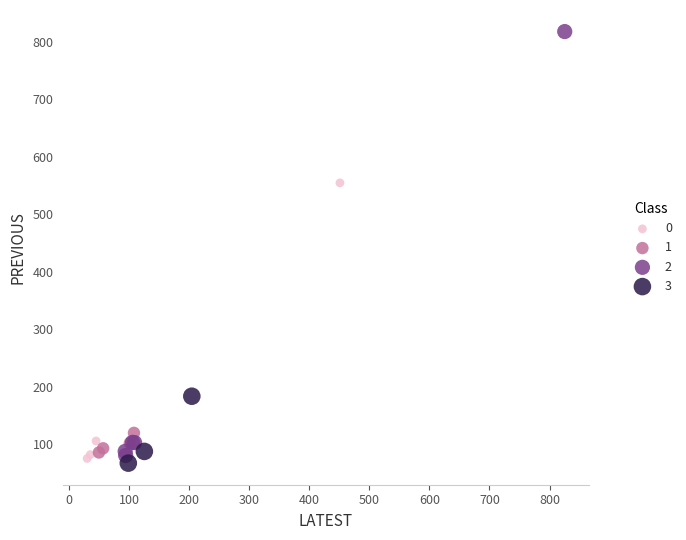

Which series has the largest Y range (max minus min)?

2